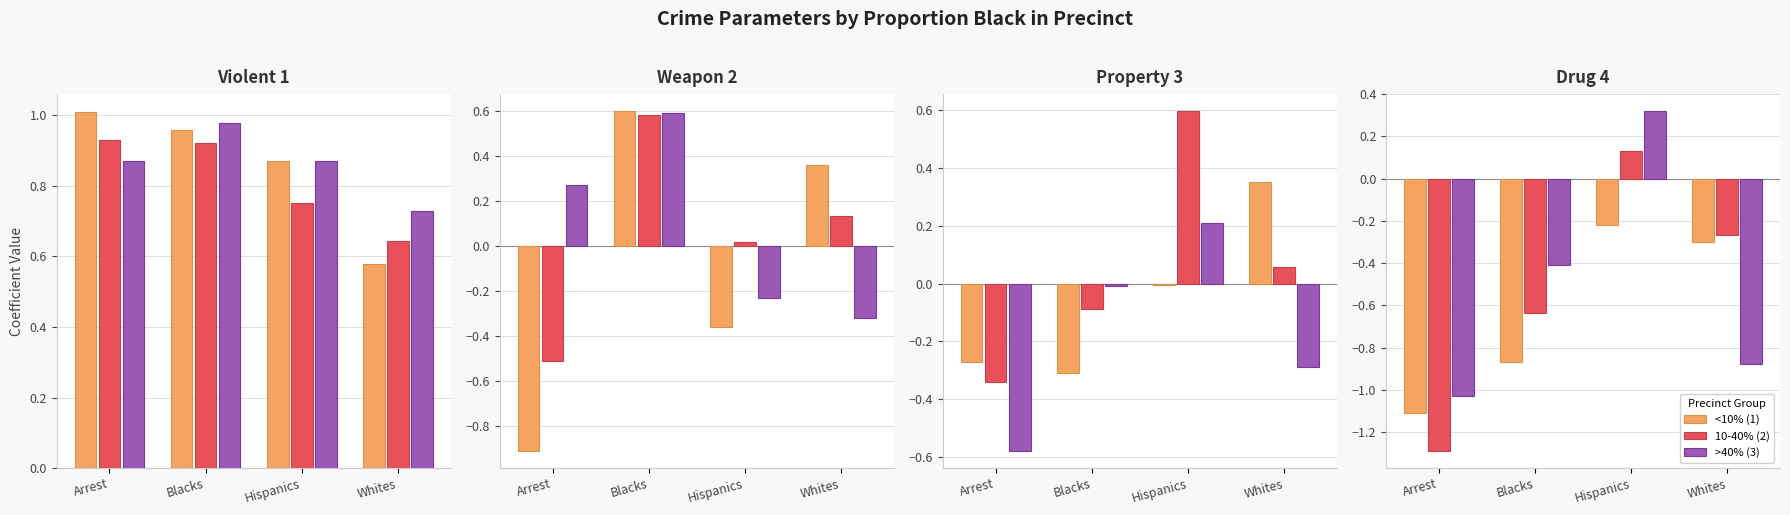

Read the 10-40% (2) value at Blacks.

-0.6